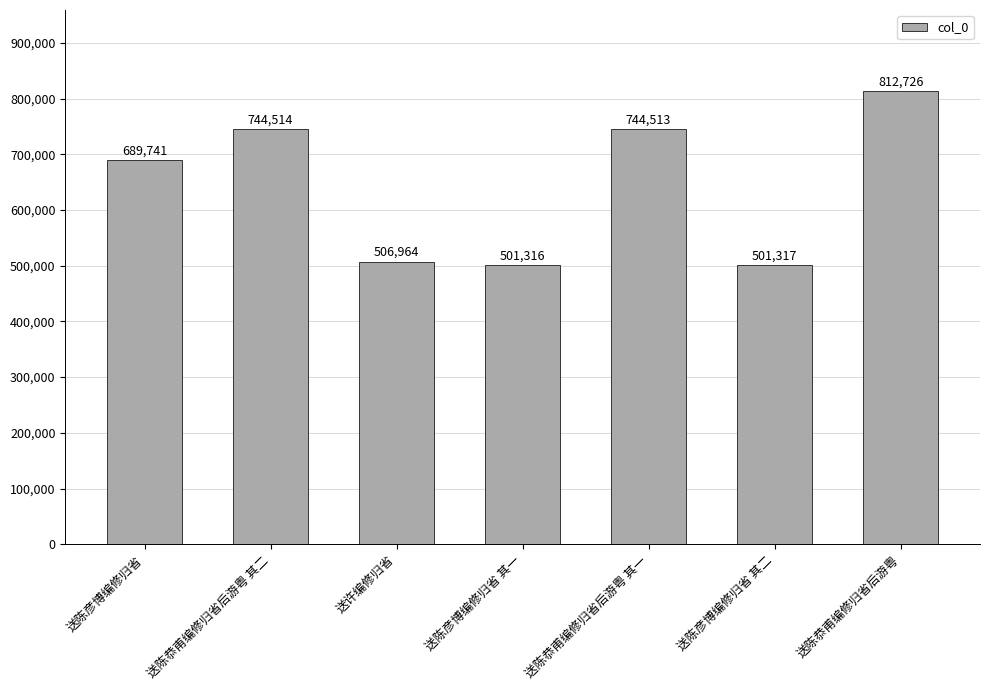

What is the value of the 6th bar from the left?

501317